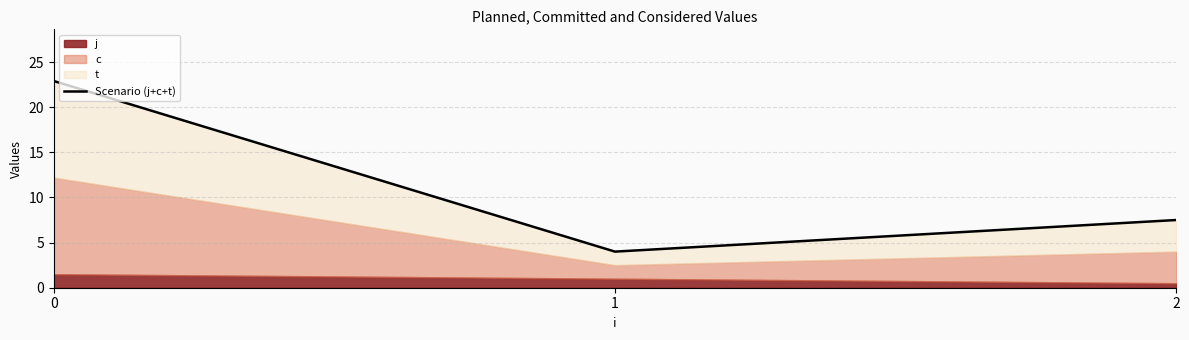

What is the ratio of the value at 1 to the value at 2?

0.5